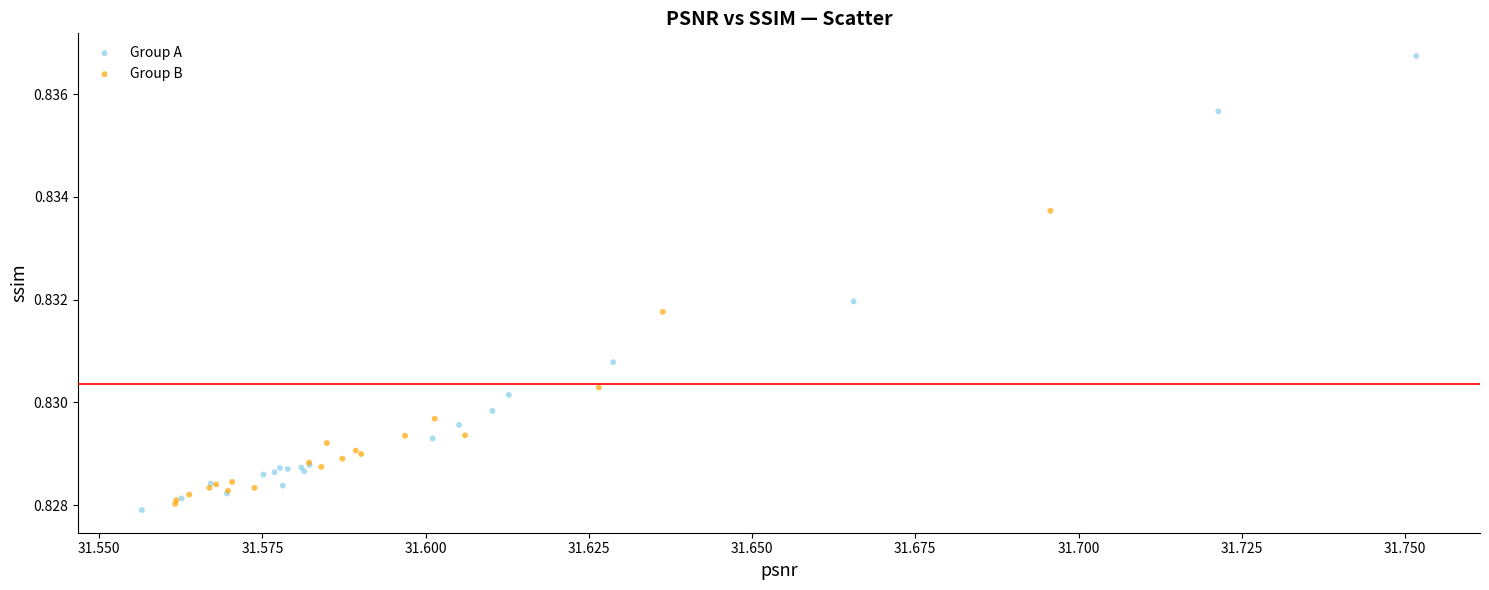

What are all the series names shown in the legend?

Group A, Group B